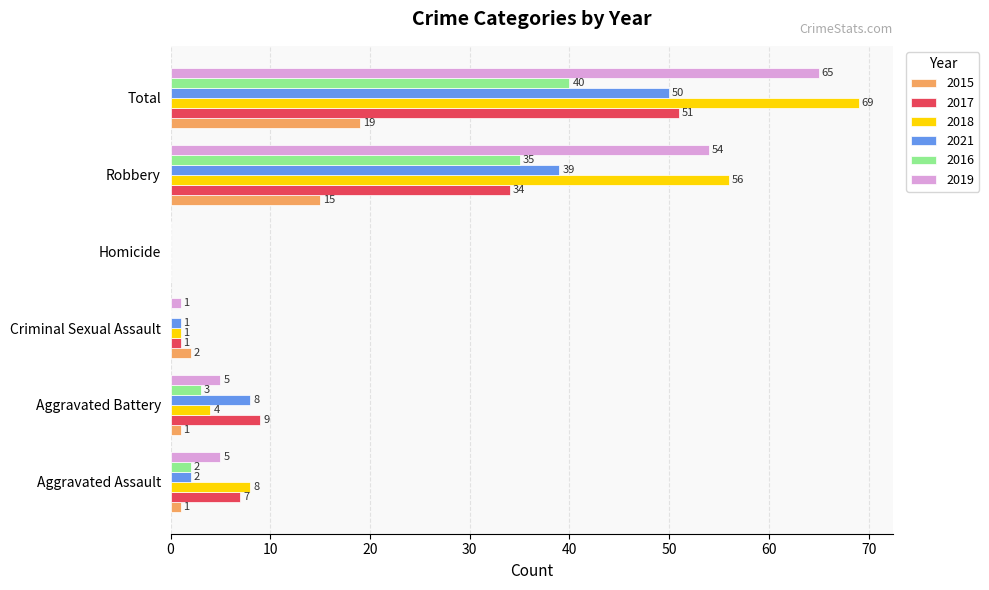

What is the sum of the 2019 values at Aggravated Battery and Robbery?

59